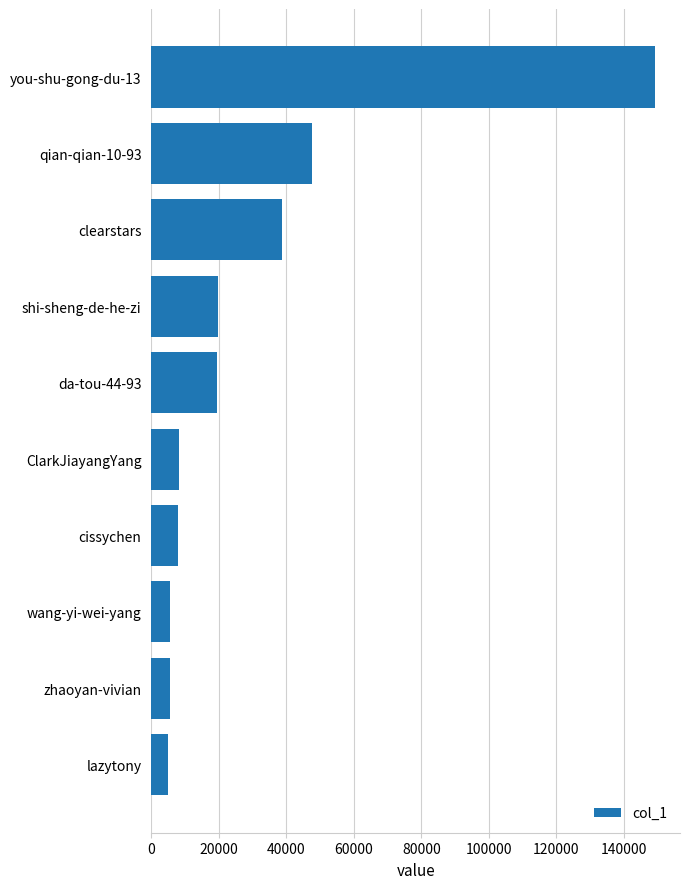

At which label is the value closest to 77089?

qian-qian-10-93